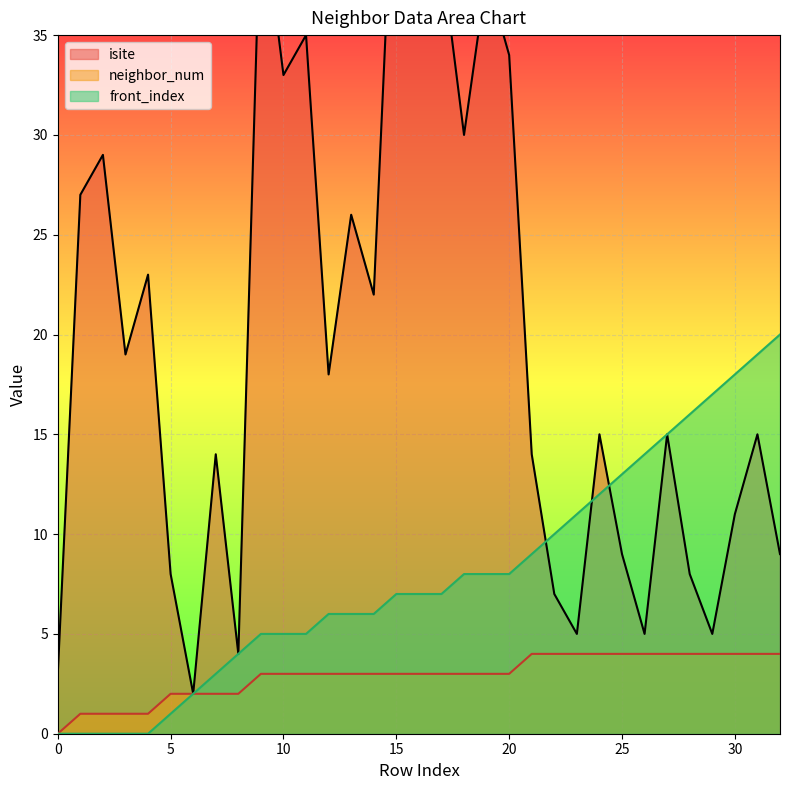

The value of isite at 13 is 26. True or false?

True